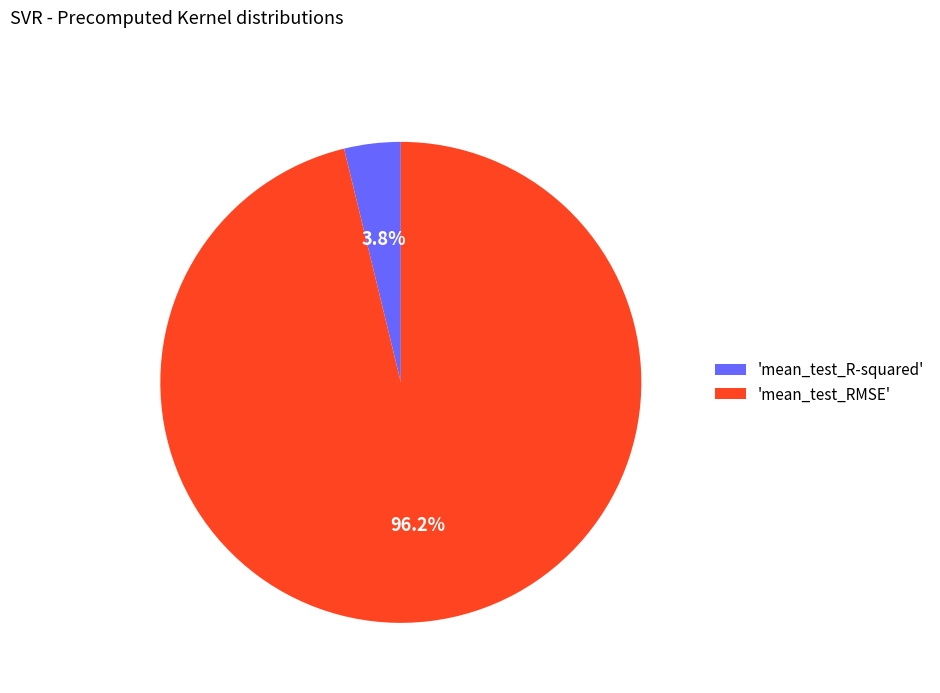

Combined, do 'mean_test_RMSE' and 'mean_test_R-squared' account for over 50%?

Yes